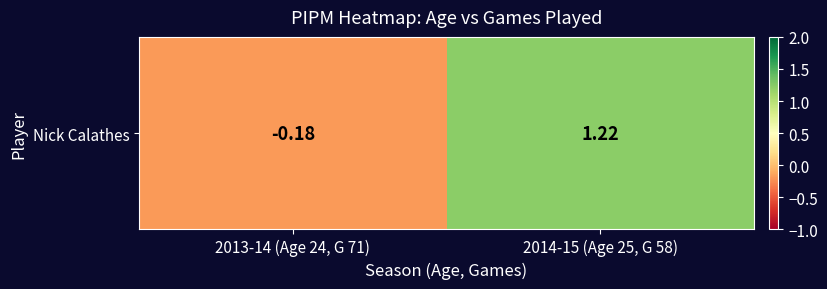

What is the sum of all values?

1.0